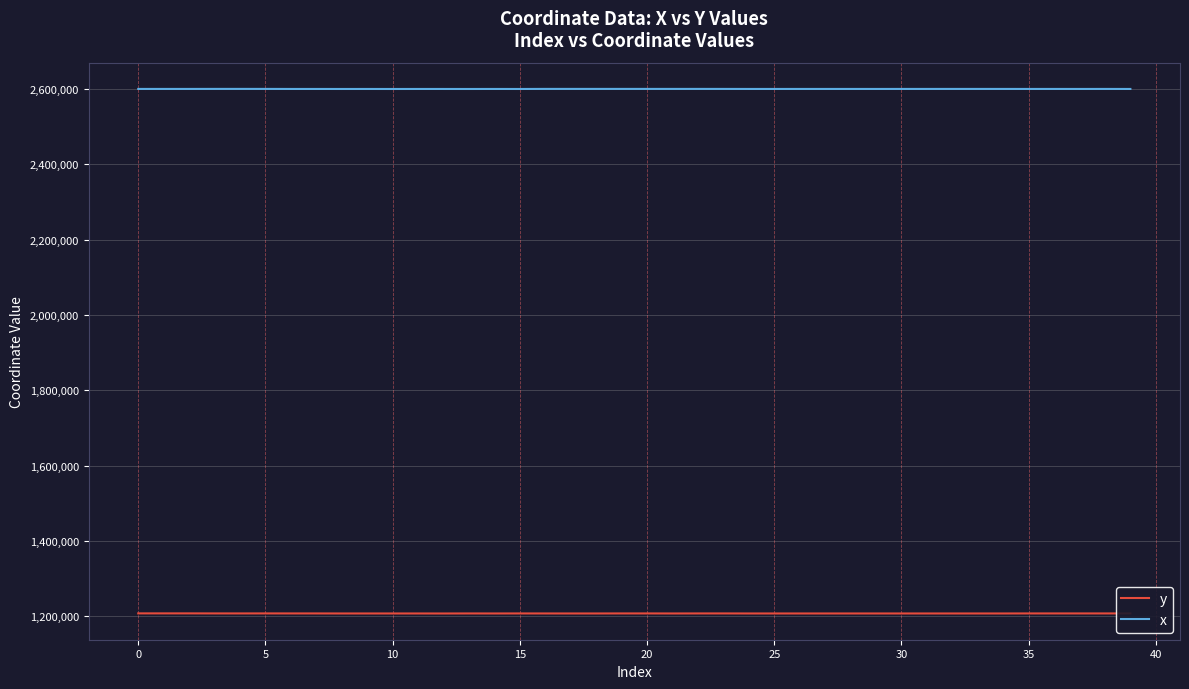

List the series in order of their overall mean, lowest first.

y, x